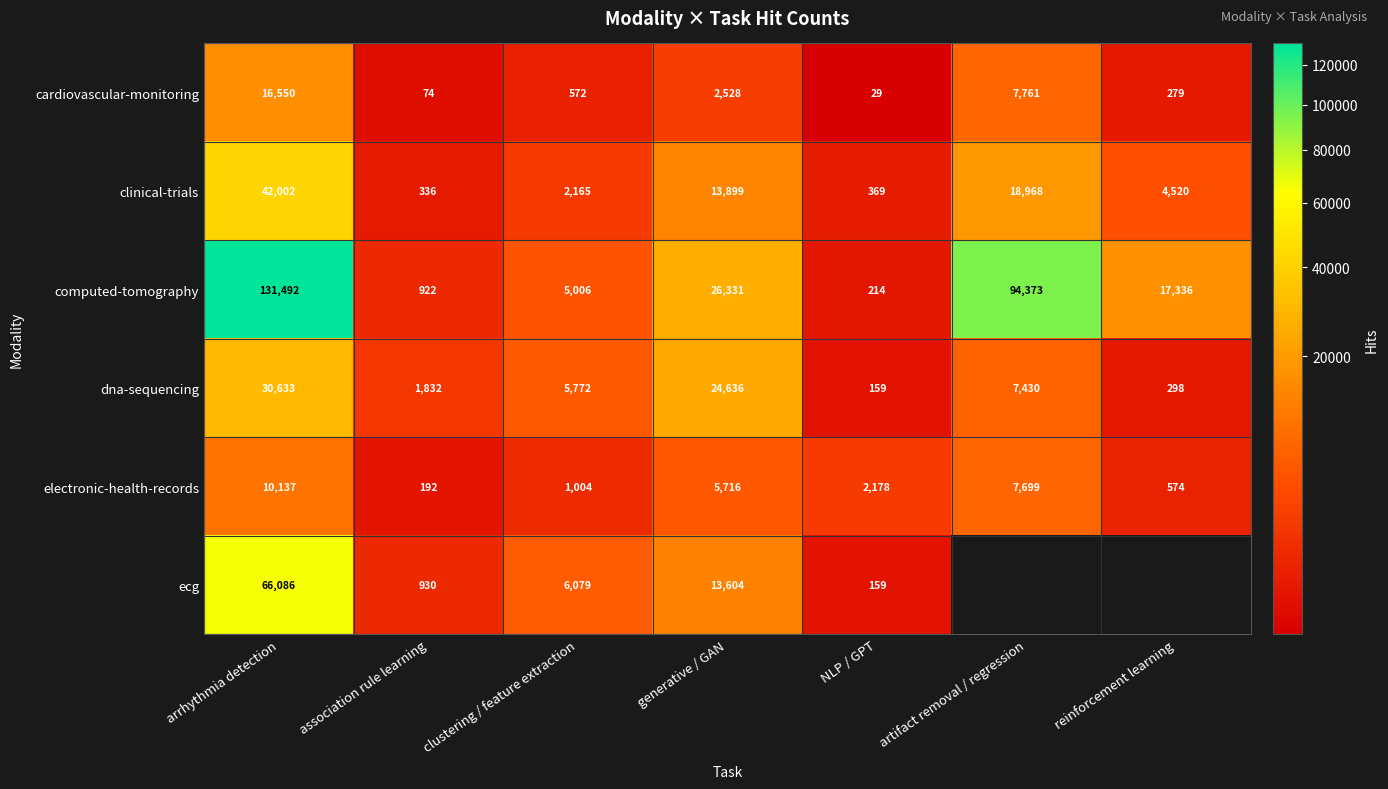

The cardiovascular-monitoring series shows 443.7 at reinforcement learning. True or false?

False